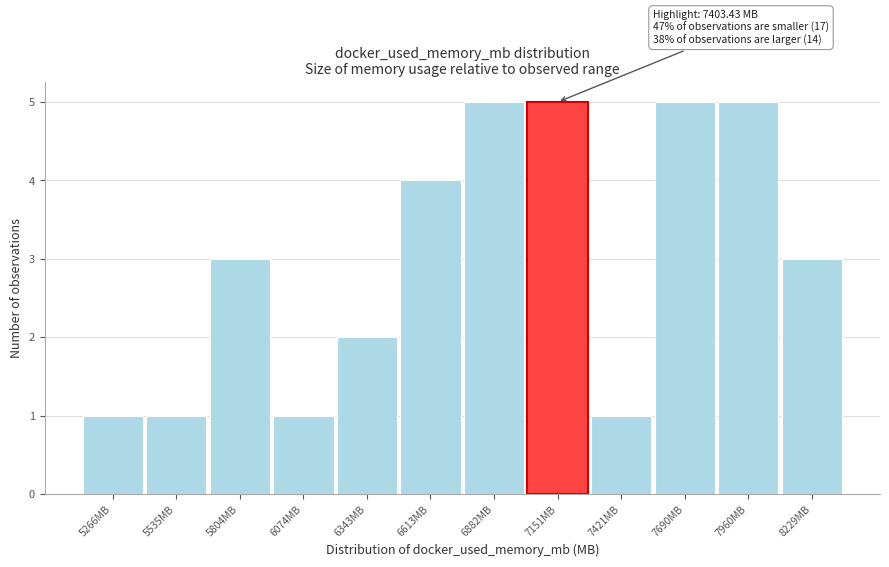

Reading left to right, what are all the values shown in this chart?

1	1	3	1	2	4	5	5	1	5	5	3